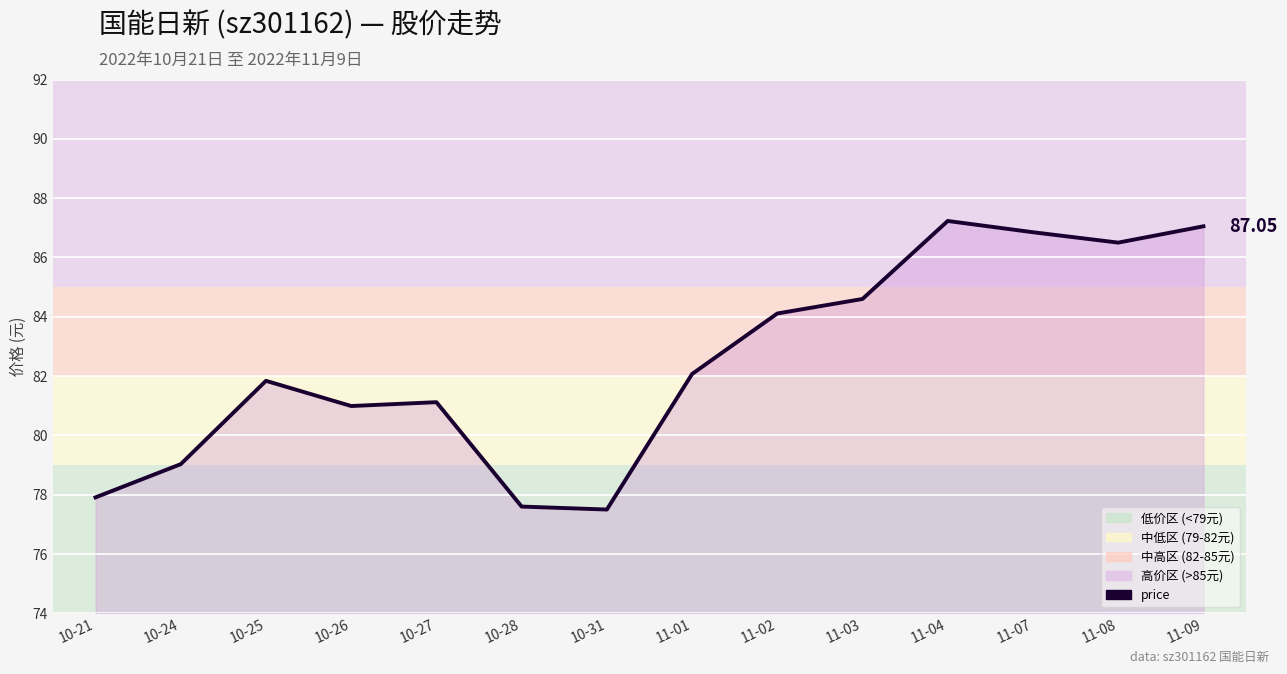

Rank the categories by value from highest to lowest.

11-04, 11-09, 11-07, 11-08, 11-03, 11-02, 11-01, 10-25, 10-27, 10-26, 10-24, 10-21, 10-28, 10-31